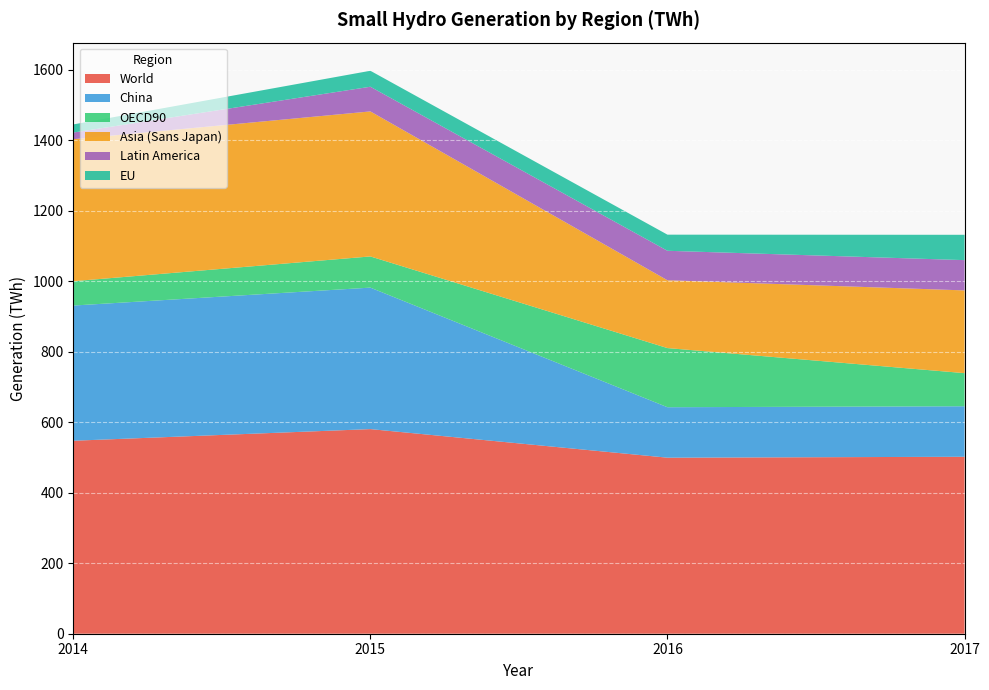

What is the difference between the China values at 2016 and 2015?

258.3